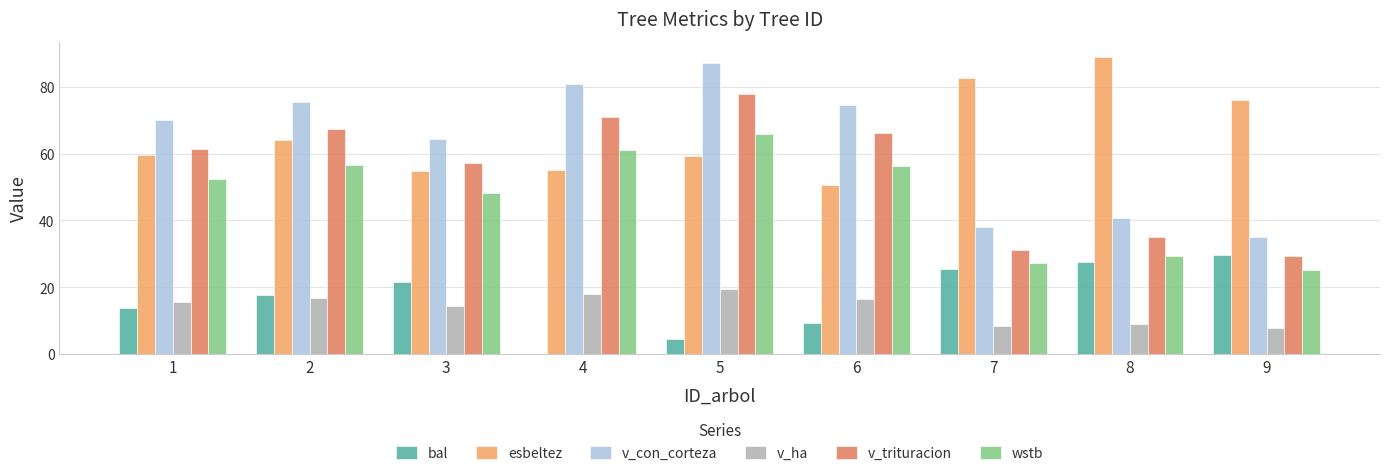

What is the average value of the v_con_corteza series?

62.9